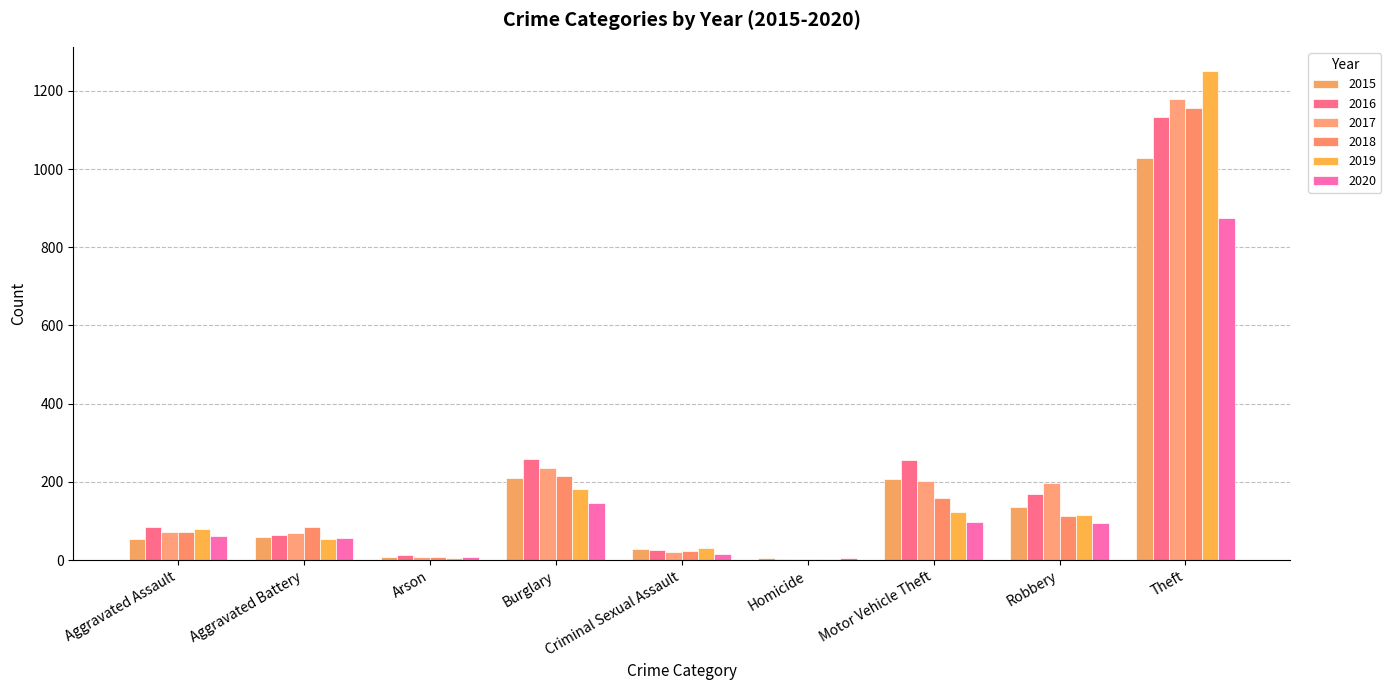

At which label is 2019 closest to 627?

Burglary